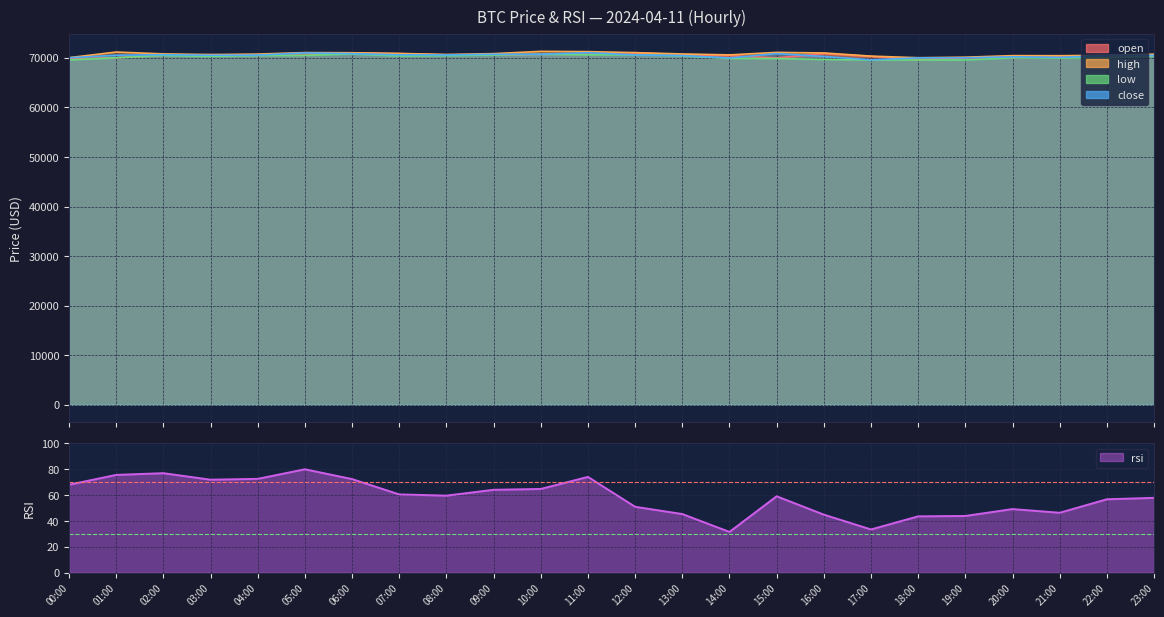

What is the value of the open point at the 19th from the left?

69600.6